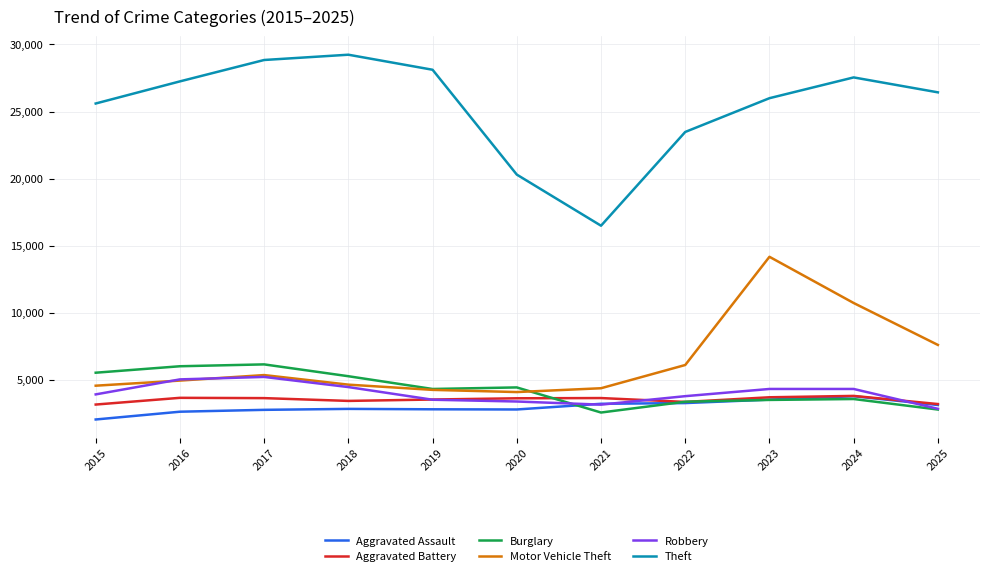

Where is the first local maximum for Theft?

2018